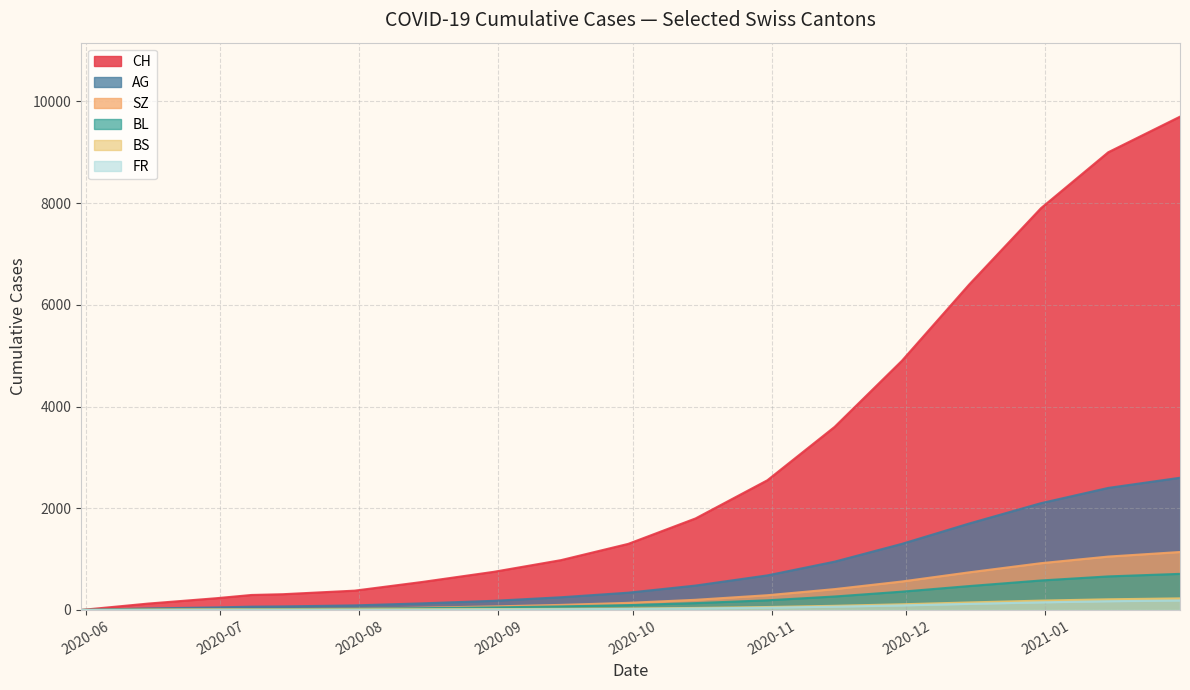

Rank the series at 8 from highest to lowest value.

CH, AG, SZ, BL, BS, FR